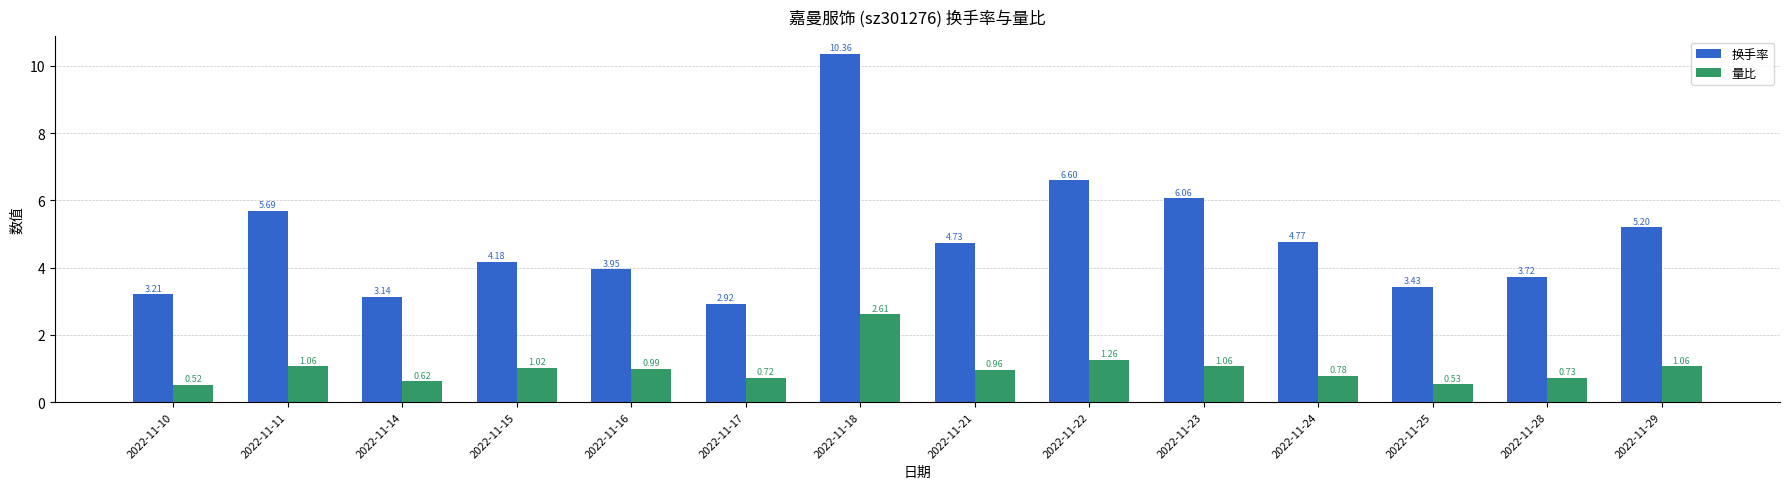

What is the highest value of the 换手率 series?

10.4